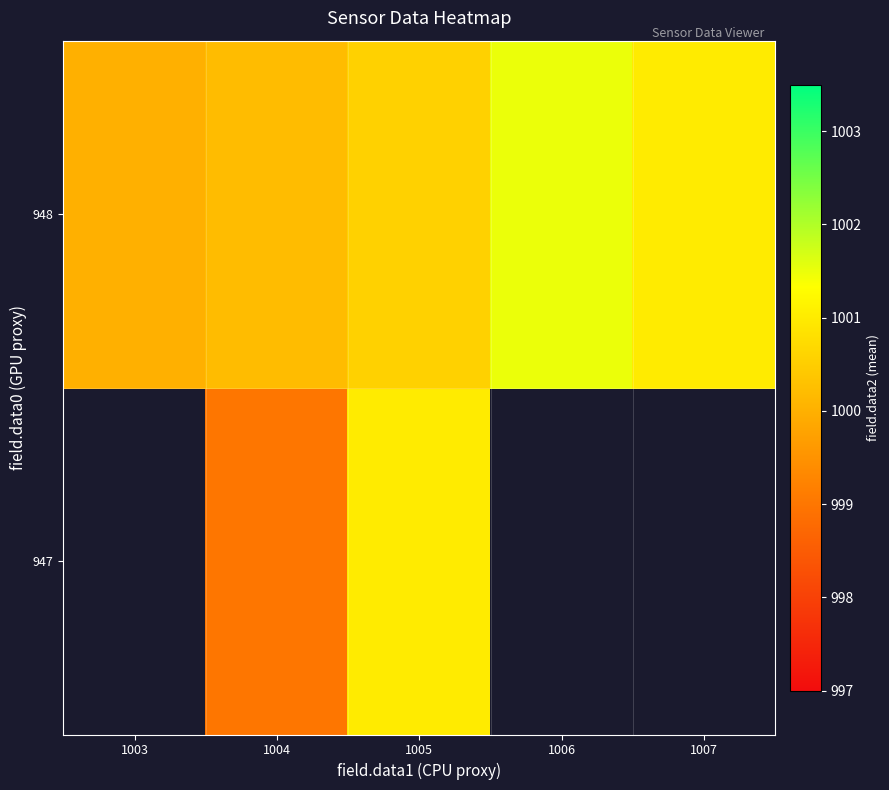

What is the spread (max minus min) of values at 1004?

1.2